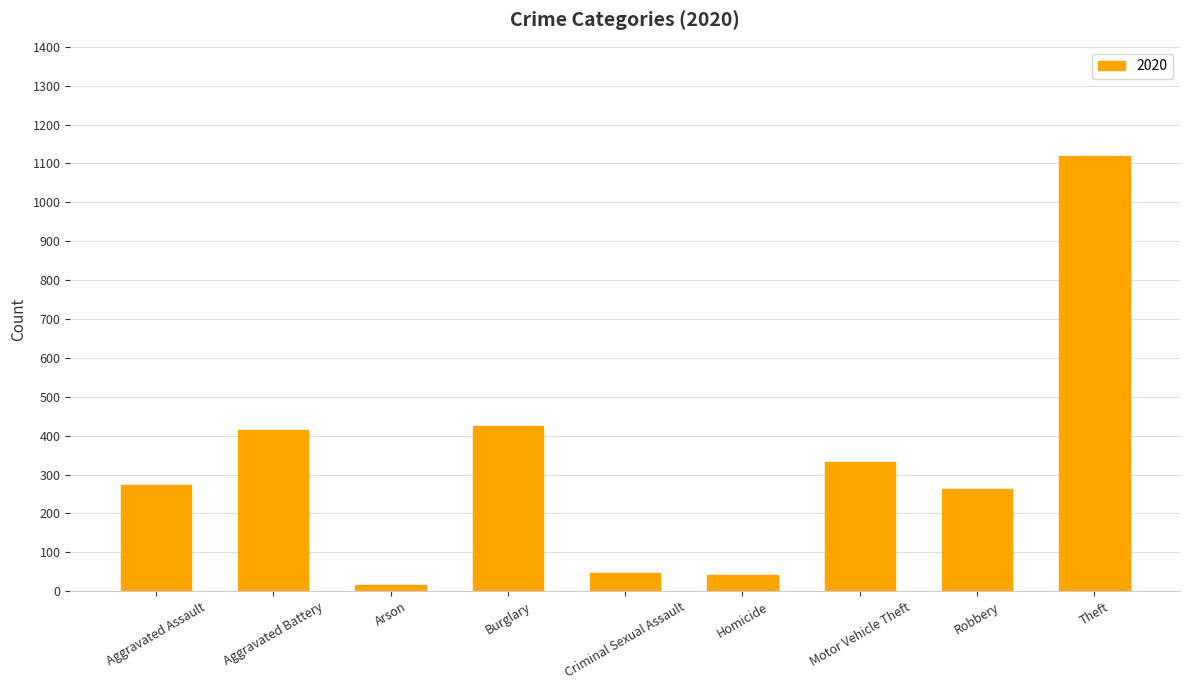

Reading left to right, transcribe all the data shown in this chart.

273	415	17	425	48	41	333	263	1120